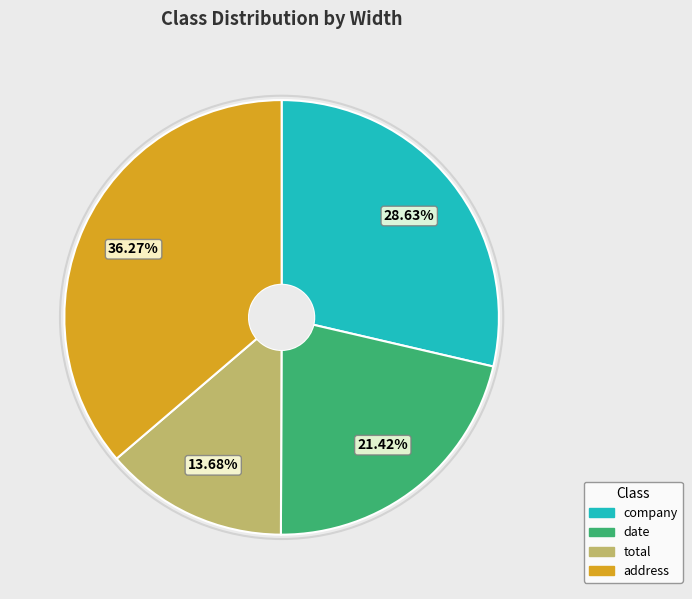

Is it true that date is 14% of the pie?

False